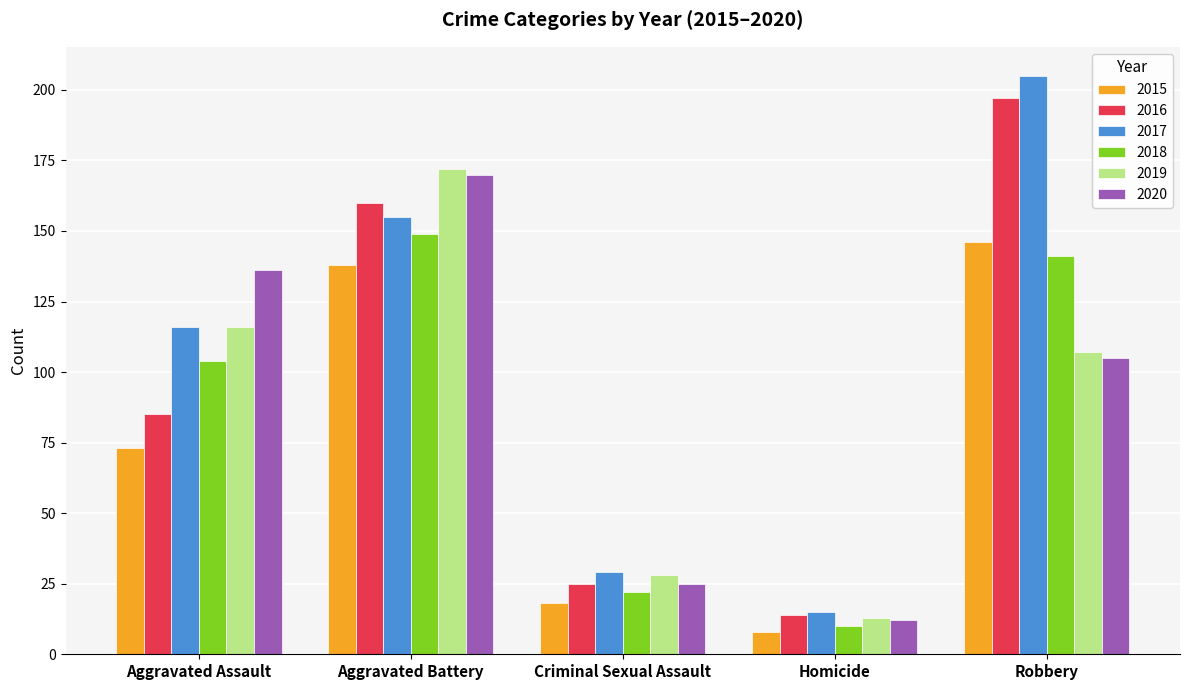

The value of 2018 at Aggravated Assault is 104. True or false?

True